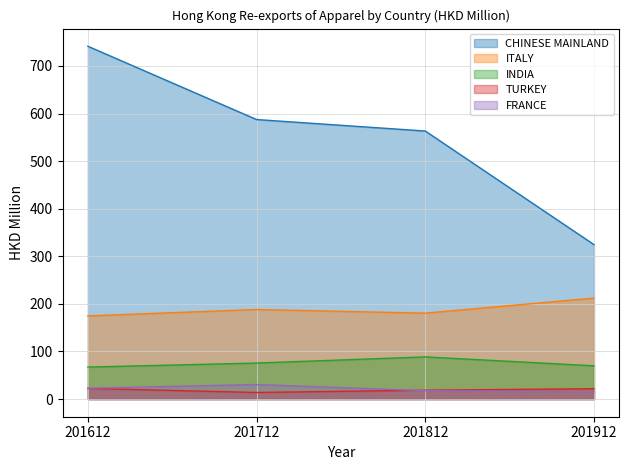

In TURKEY, how many points are lower than both neighbors (excluding endpoints)?

1